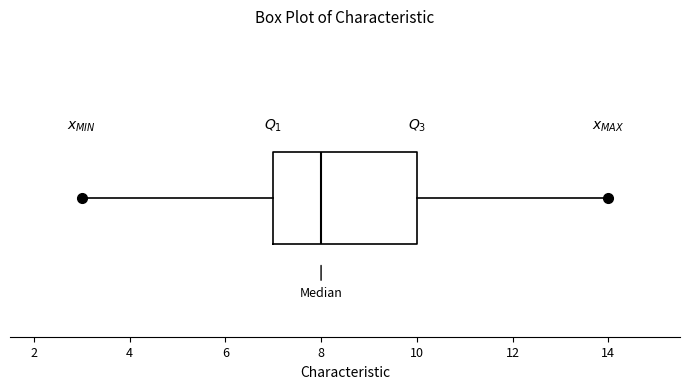

Read this box plot against the x-axis: the position of the median line, the range covered by the box, and the ends of both whiskers. The values are not printed on the chart, so give them approximately, as read against the axis.

median 8, box 7 to 10, whiskers 3 to 14